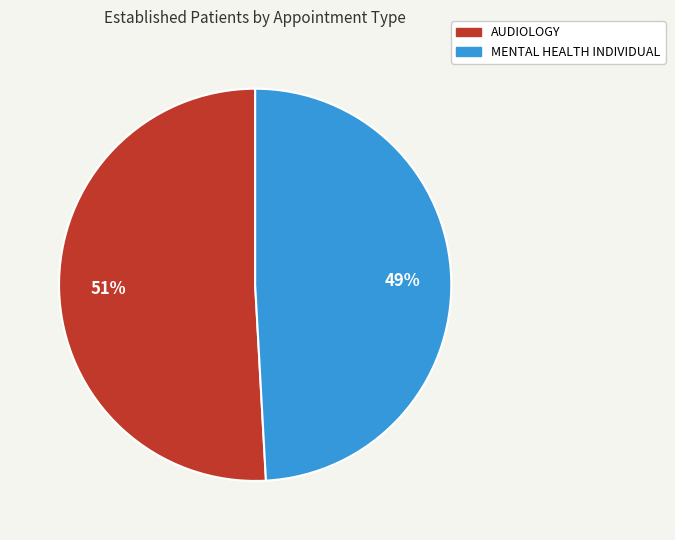

To the nearest percent, what is the combined percentage of AUDIOLOGY and MENTAL HEALTH INDIVIDUAL?

100%